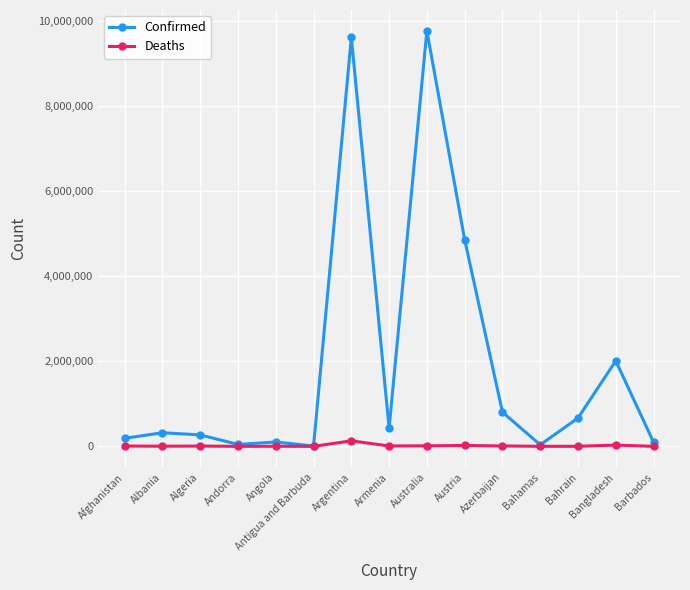

Does the chart have visible grid lines?

Yes